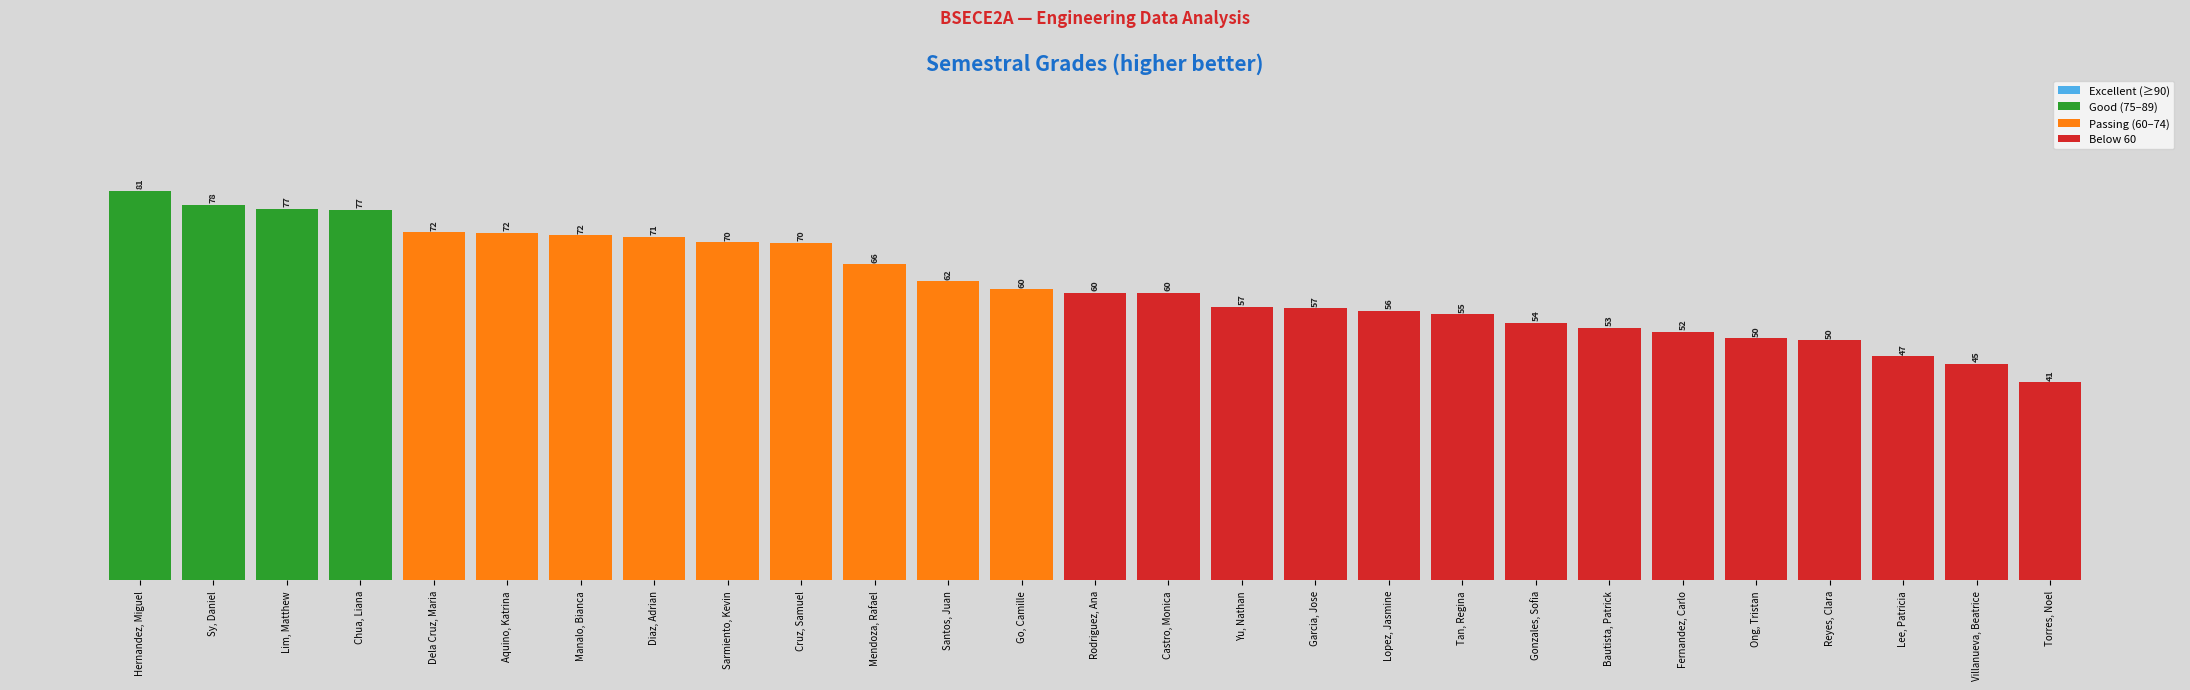

What is the difference between the maximum and minimum values?

39.8